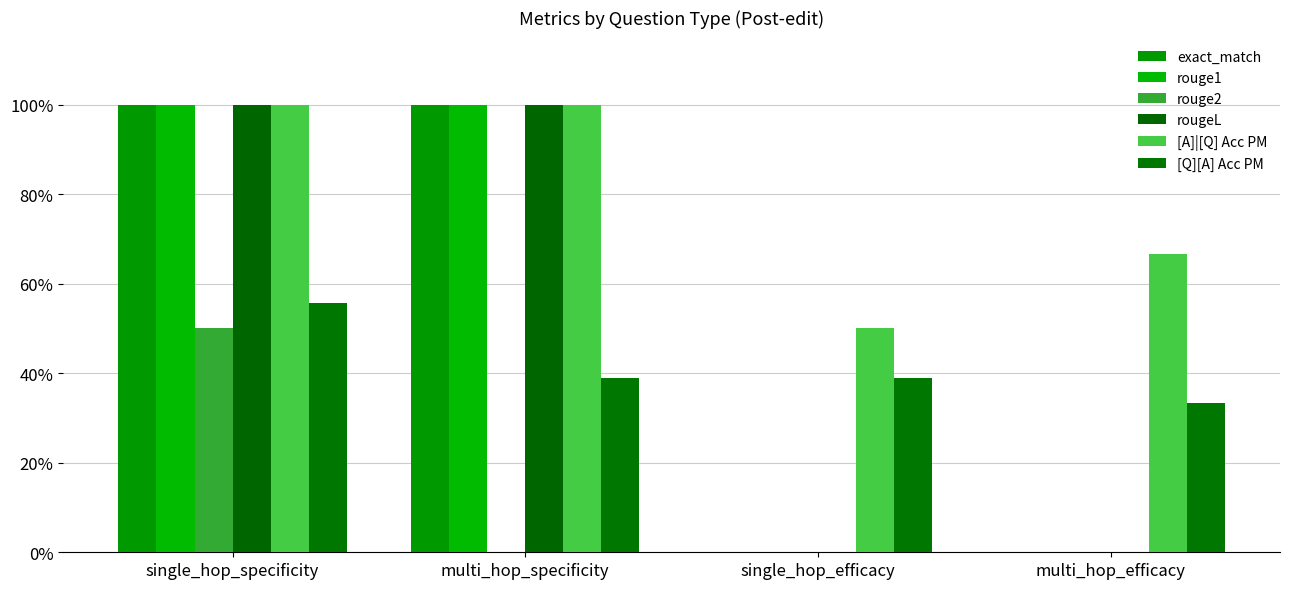

Are the bars grouped side by side (vs. stacked)?

Yes